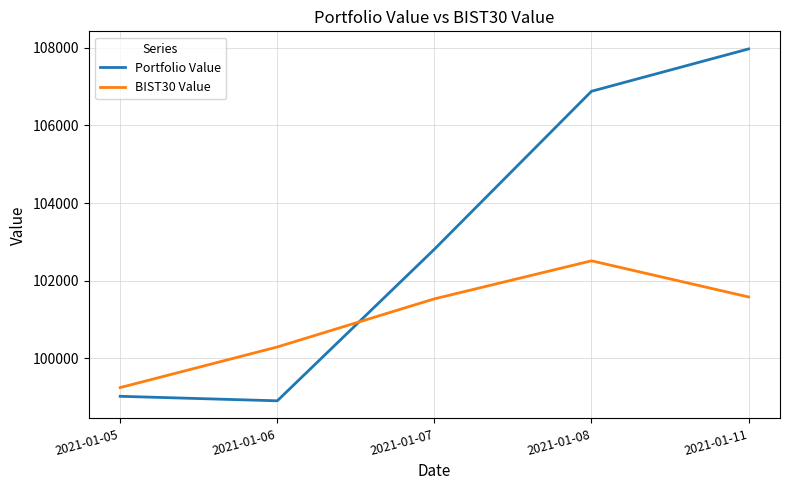

Where is BIST30 Value nearest to the value 100877?

2021-01-06